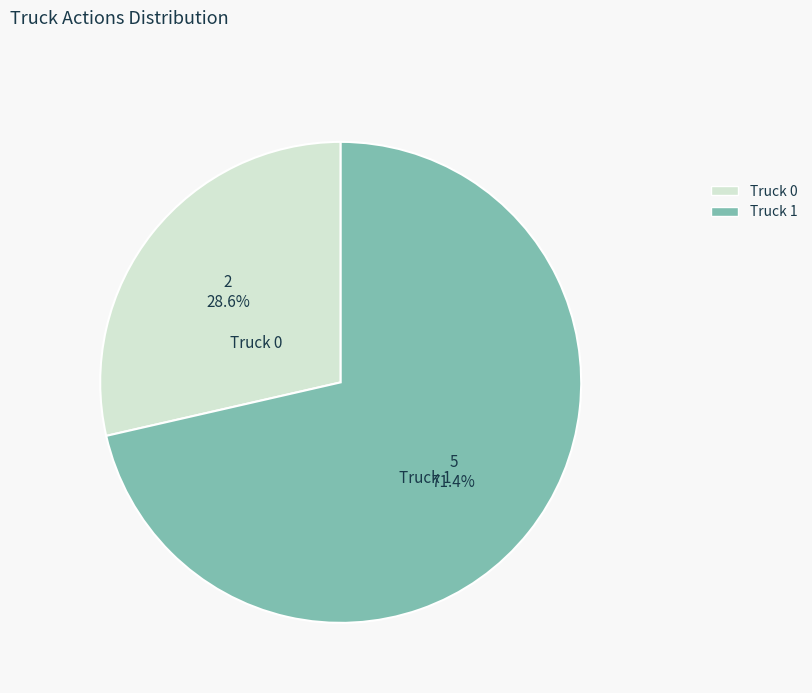

Which has a higher value, Truck 0 or Truck 1?

Truck 1